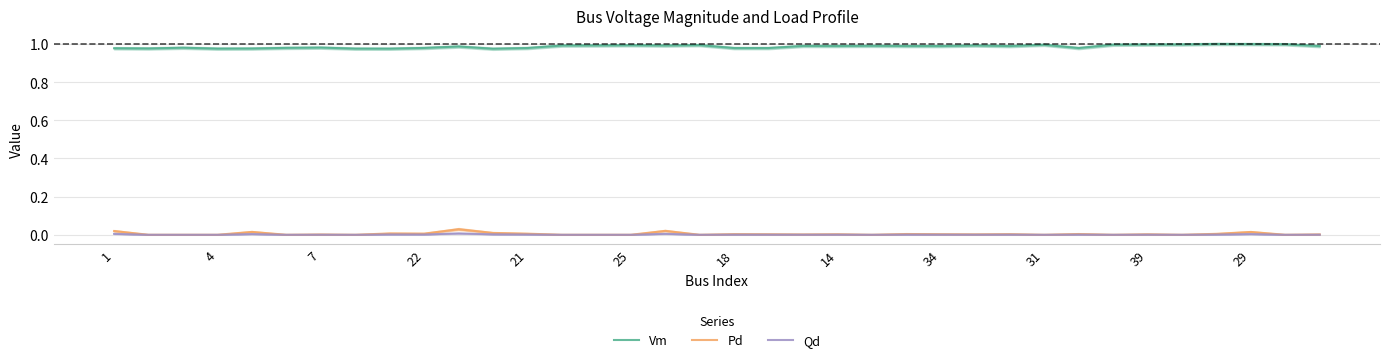

At how many categories does at least one series exceed 0?

36